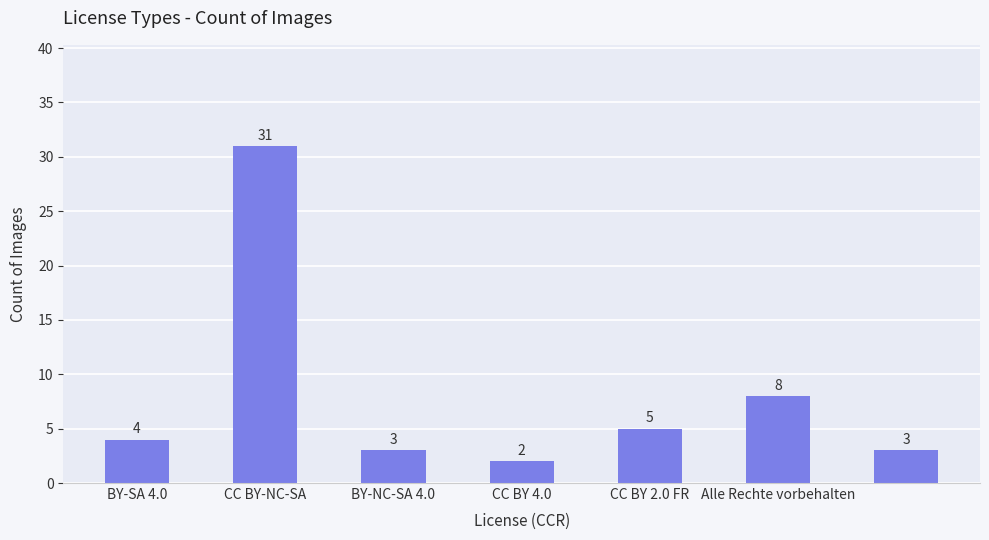

What is the average value?

8